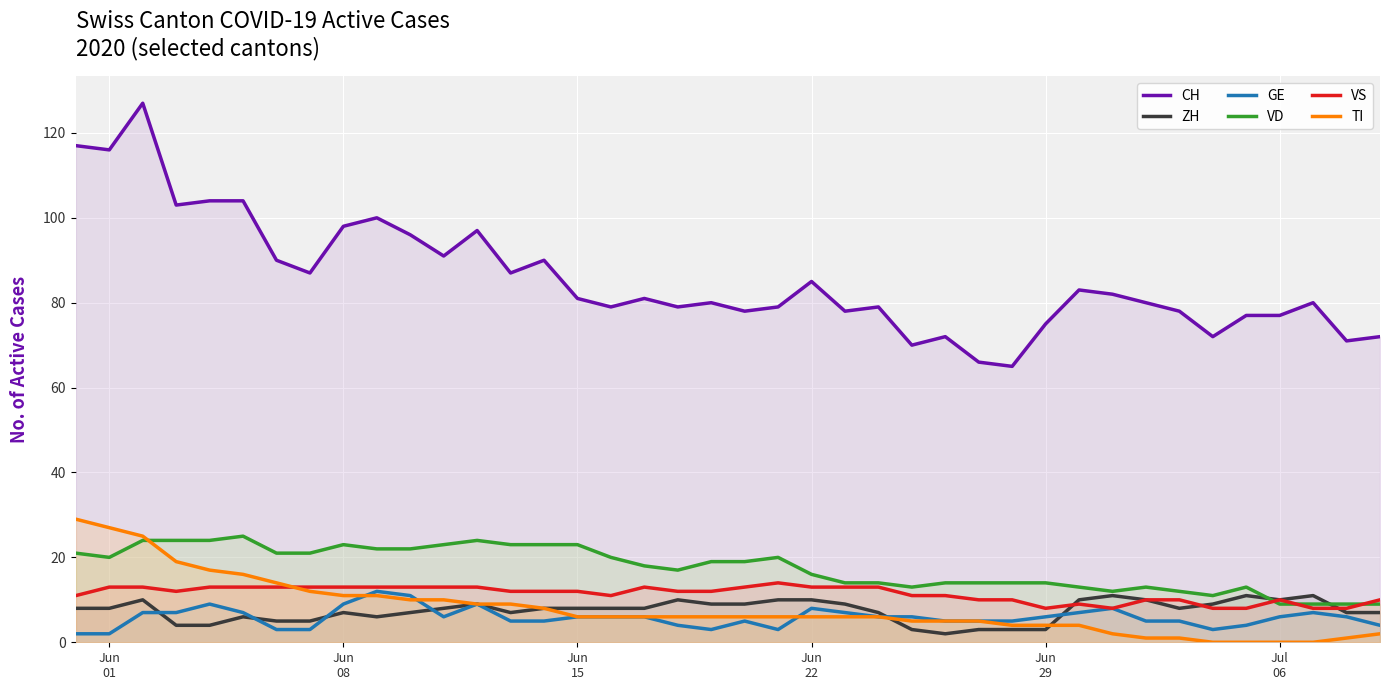

Which series has the widest spread of values?

CH